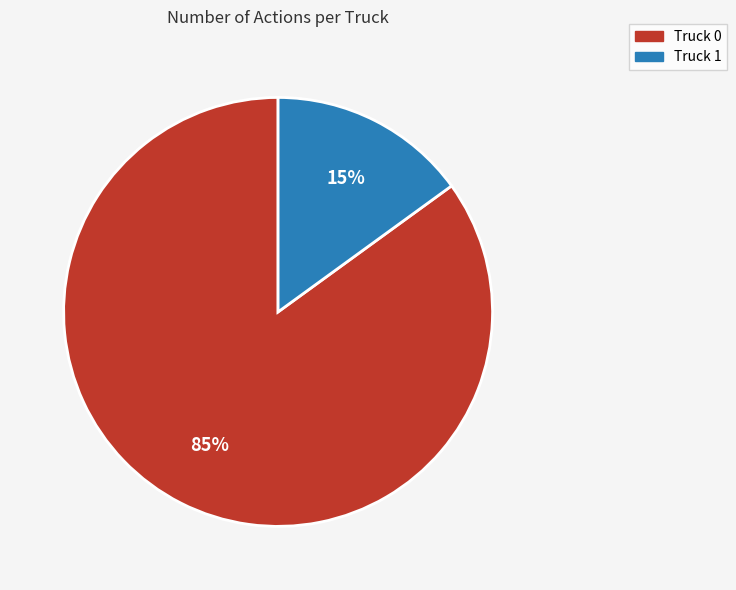

Which slice is the smallest?

Truck 1